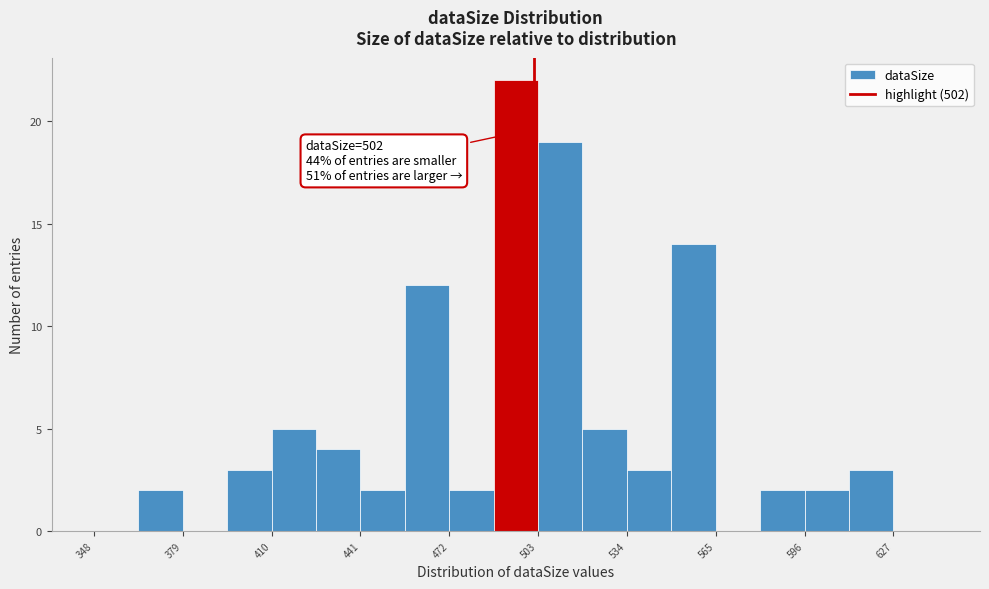

Around what value on the x-axis is the tallest bar? Give the approximate position of its centre, as read against the axis.

495